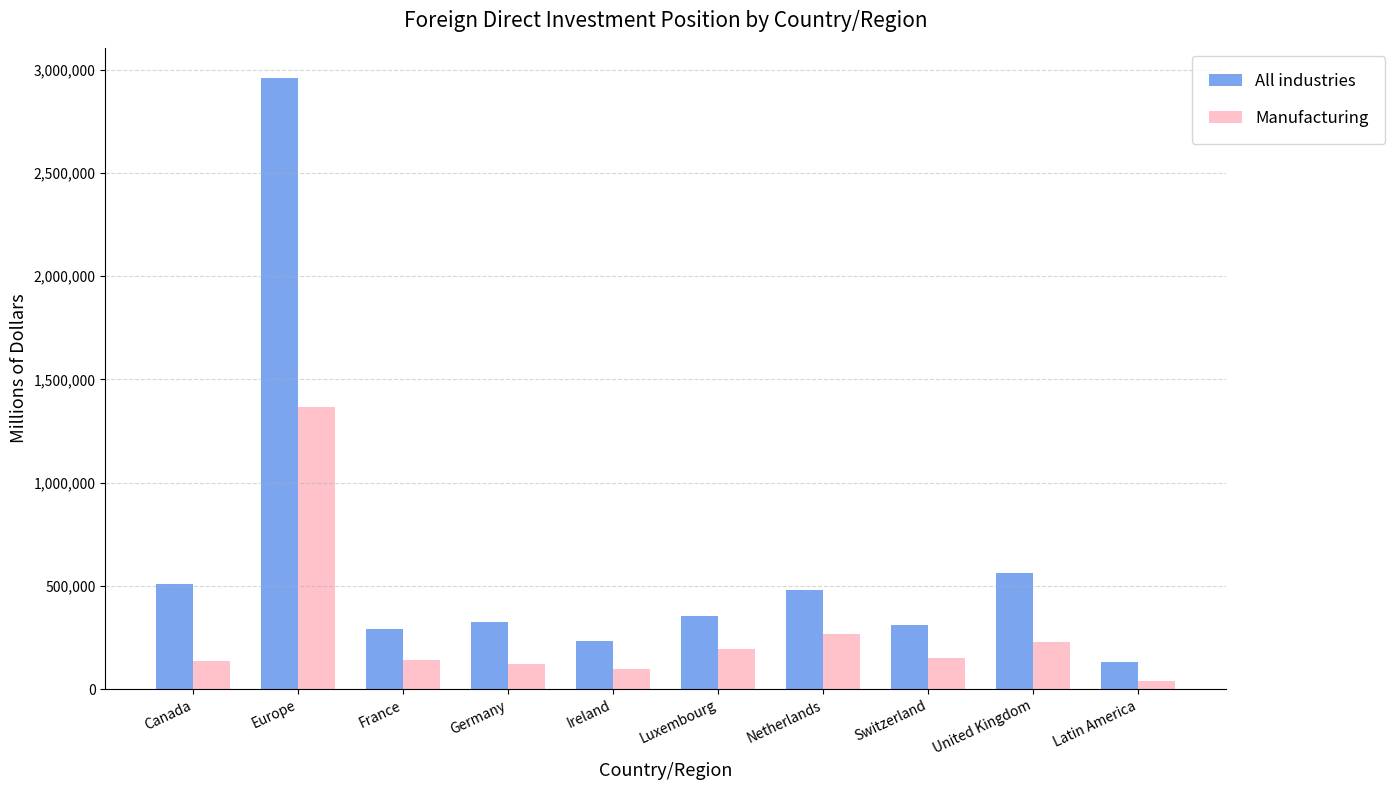

The All industries series shows 132116 at Canada. True or false?

False